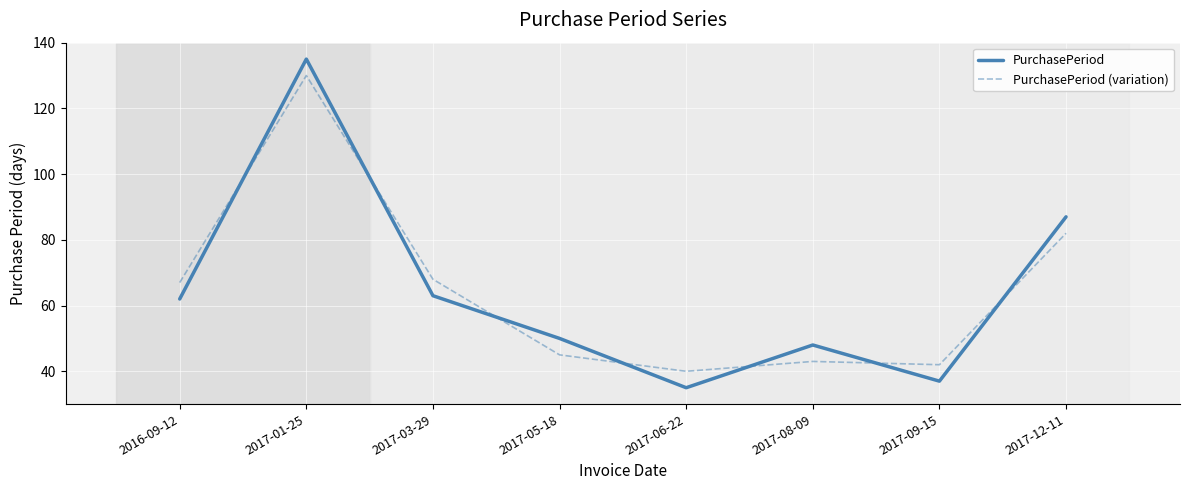

At which category does PurchasePeriod reach its first local valley?

2017-06-22